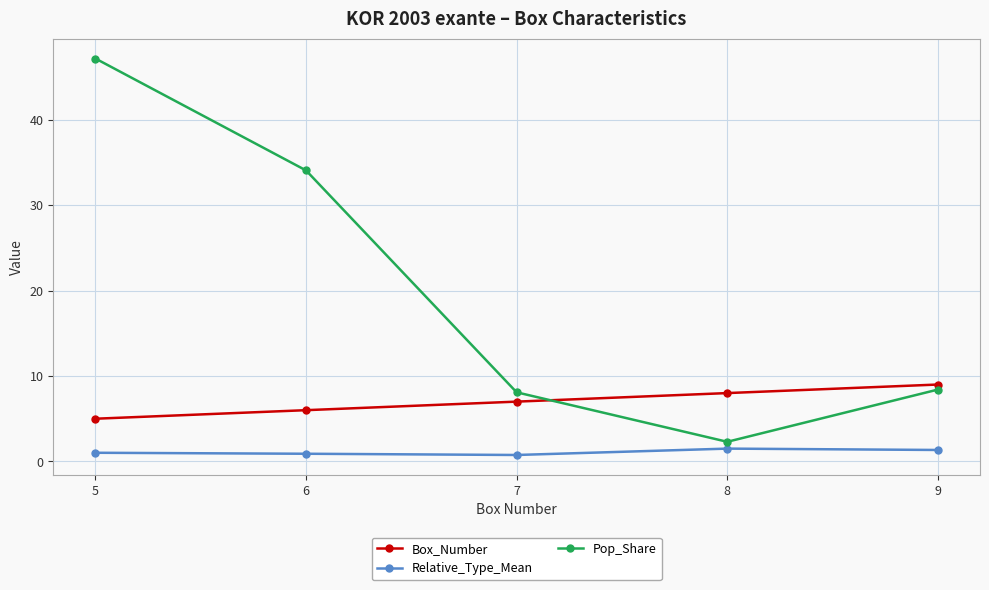

Does the chart display data point markers on the line(s)?

Yes